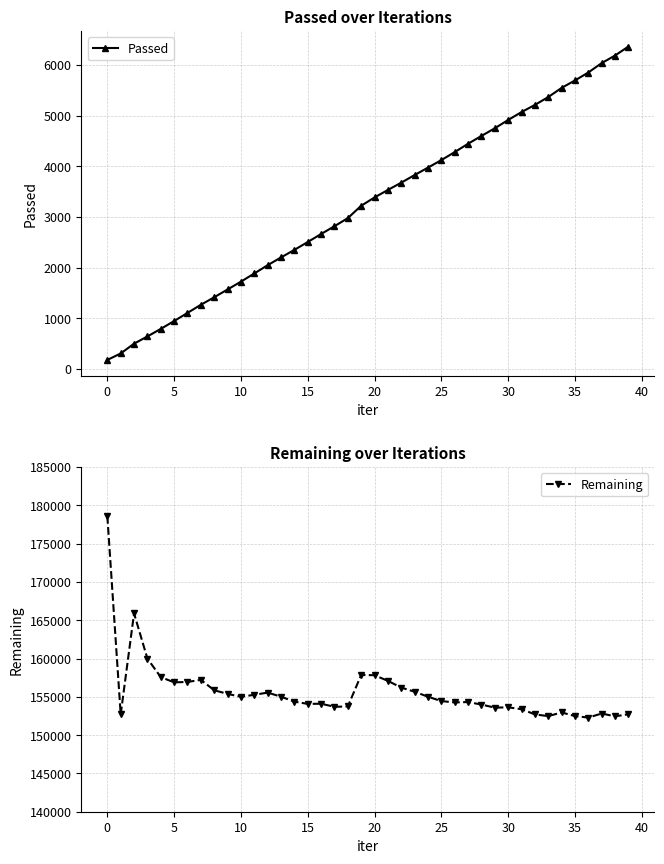

List the series in order of their peak value, highest first.

Remaining, Passed